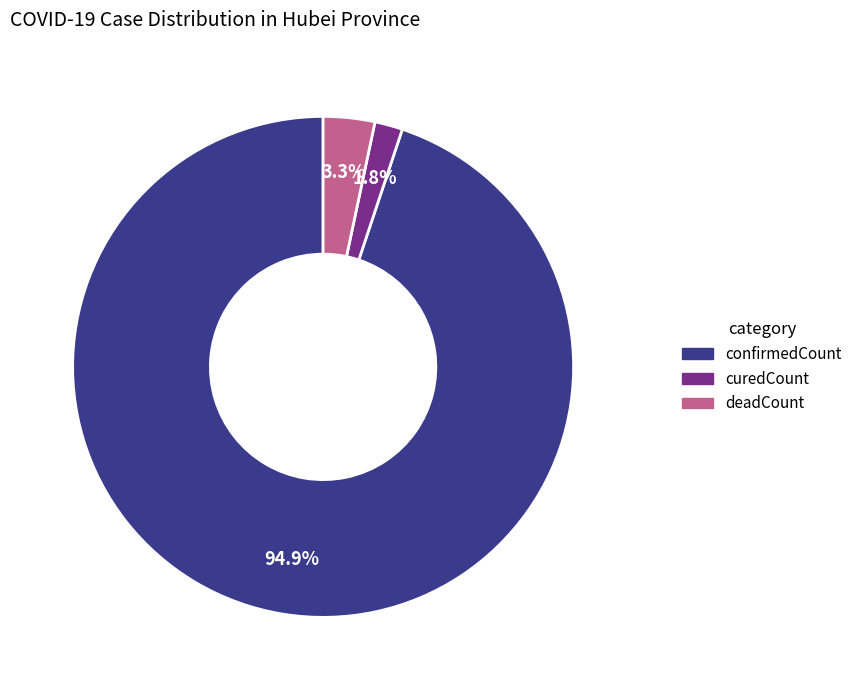

Is there any slice that represents more than half of the pie?

Yes